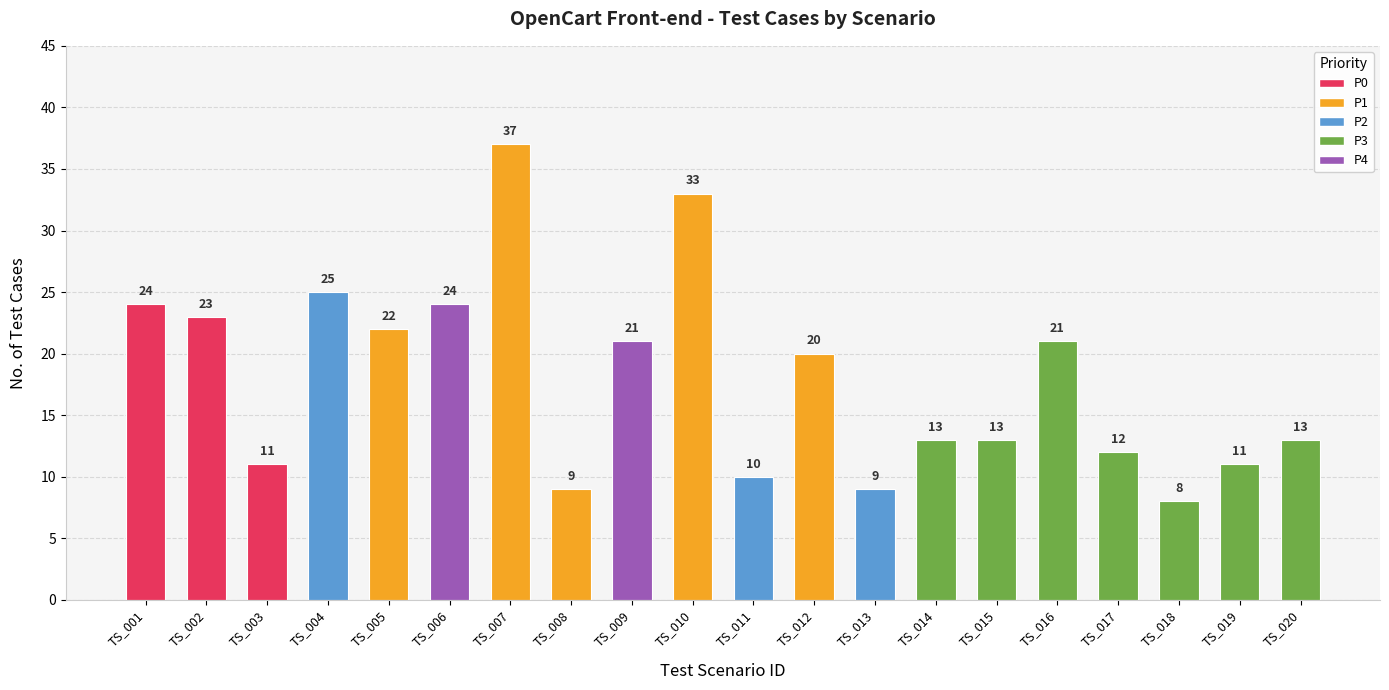

How many data points does each series have?

20